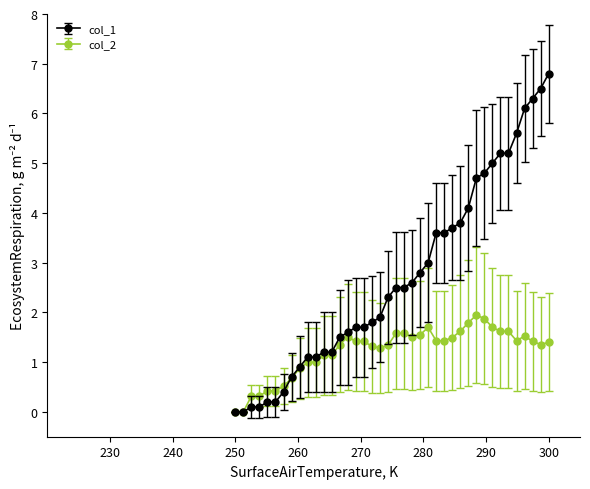

Which series has the largest total across all categories?

col_1